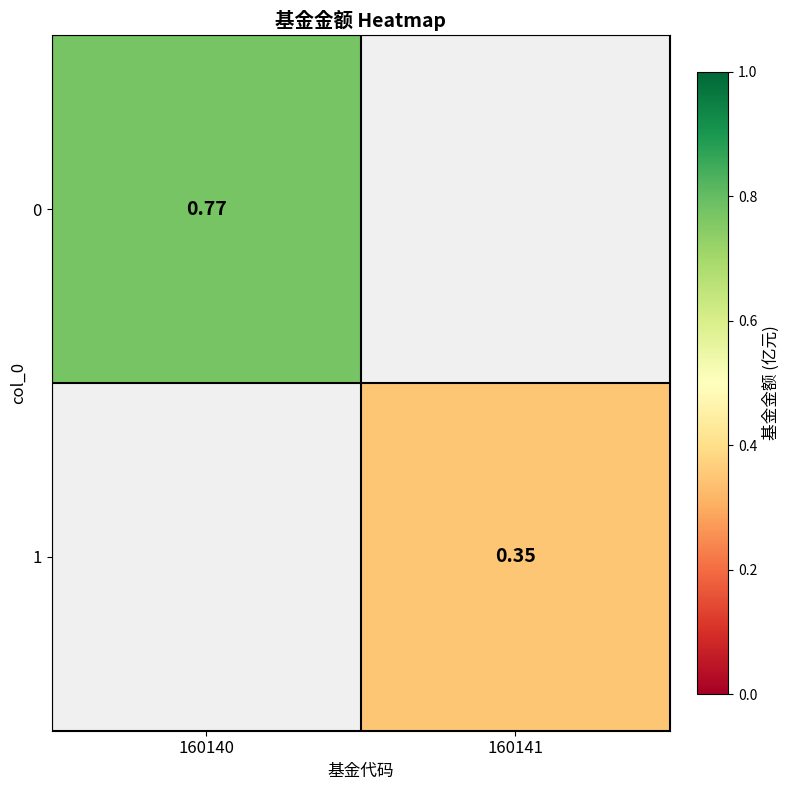

Is the value of 1 at 160141 greater than the value of 0 at 160141?

No